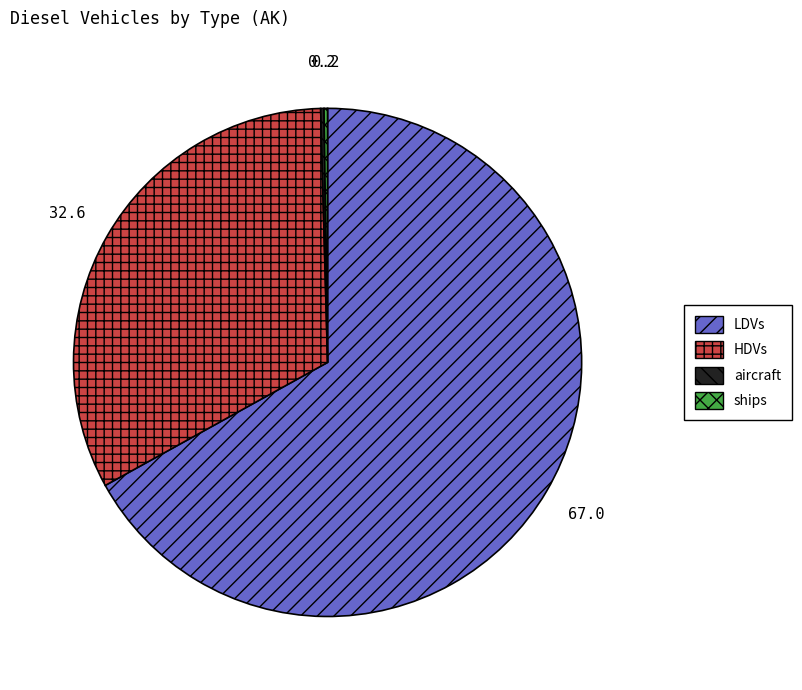

What is the largest slice in the pie chart?

LDVs